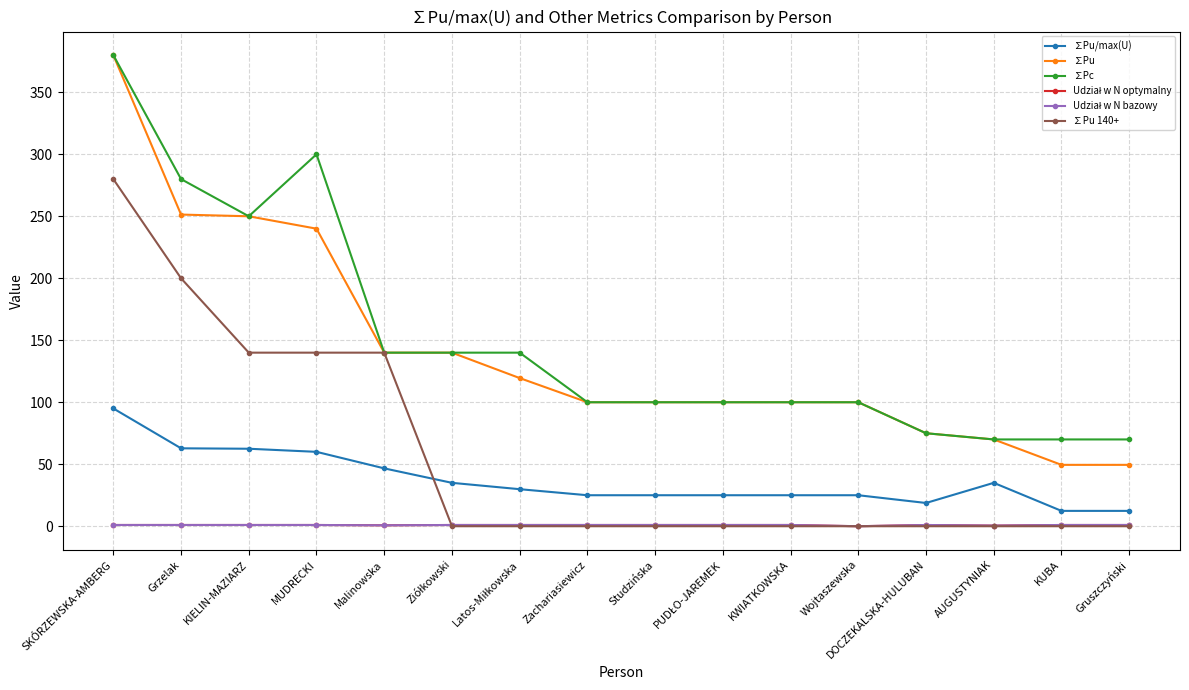

The ∑Pu 140+ series shows 200.0 at Grzelak. True or false?

True